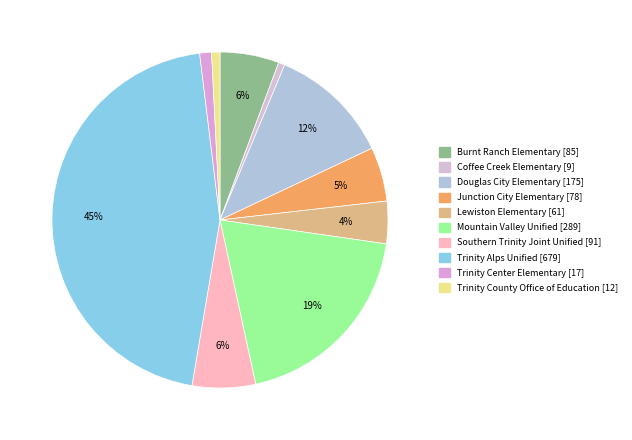

Is there any slice that represents more than half of the pie?

No